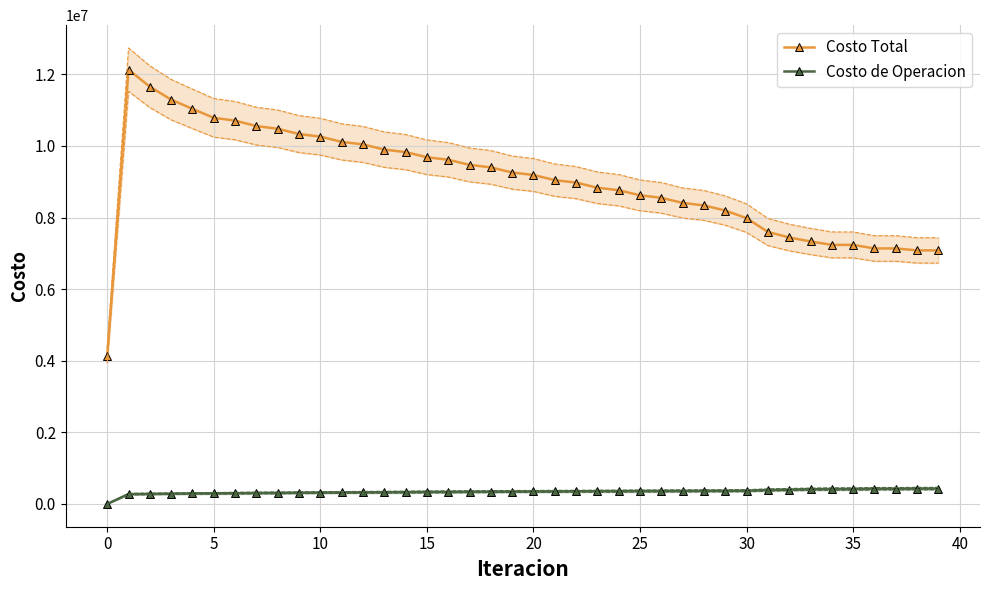

How many values in the Costo de Operacion series are below 347912?

20